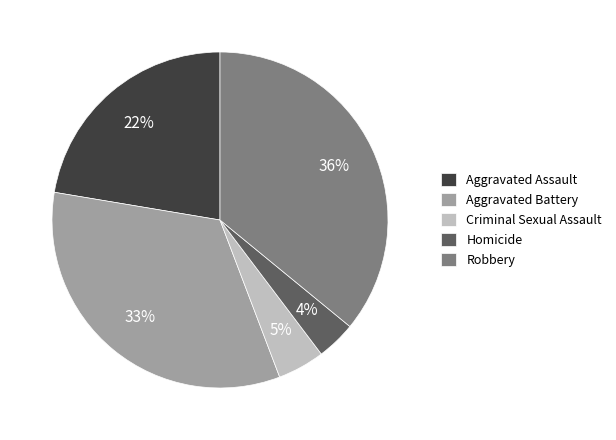

Between Homicide and Aggravated Battery, which is larger?

Aggravated Battery